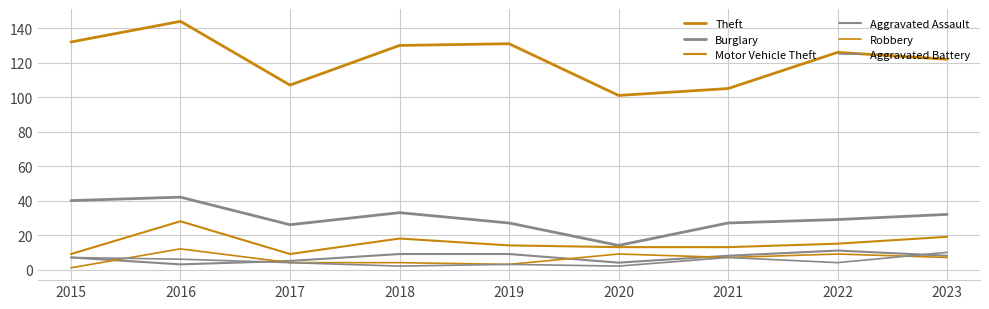

How many lines are shown in the chart?

6